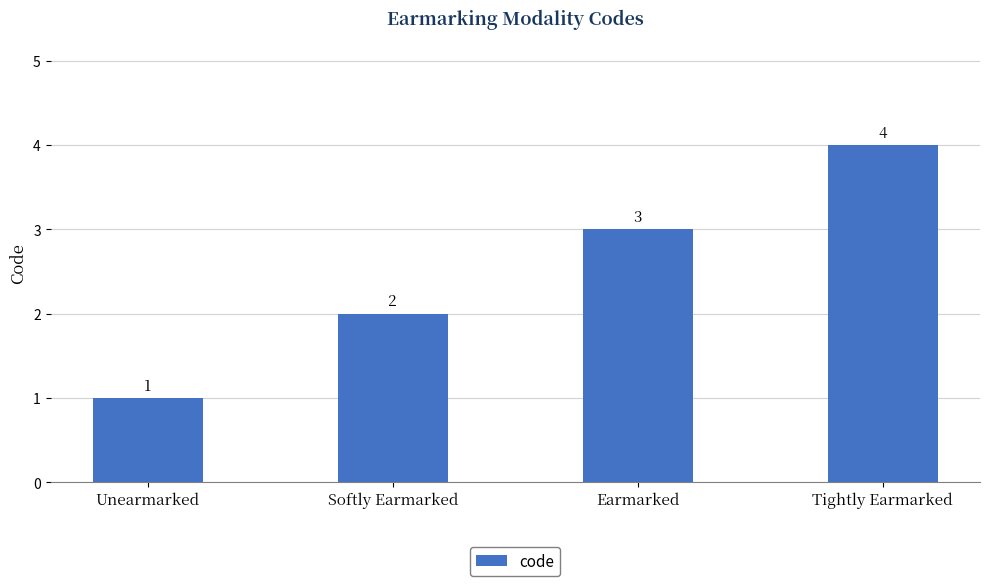

How many data points does each series have?

4